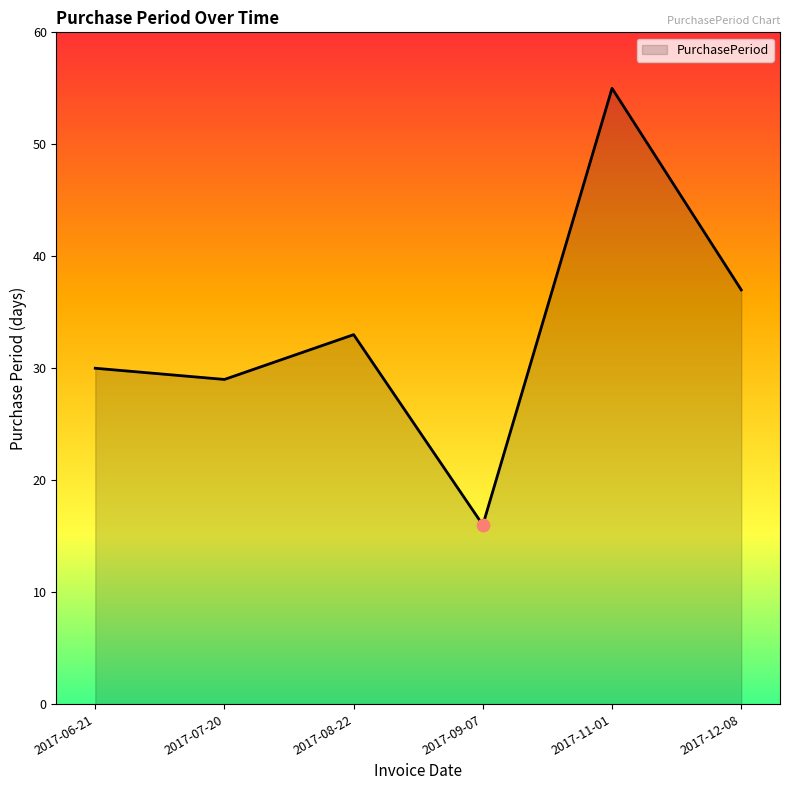

Approximately how many times larger is the value at 2017-11-01 compared to 2017-08-22?

1.7